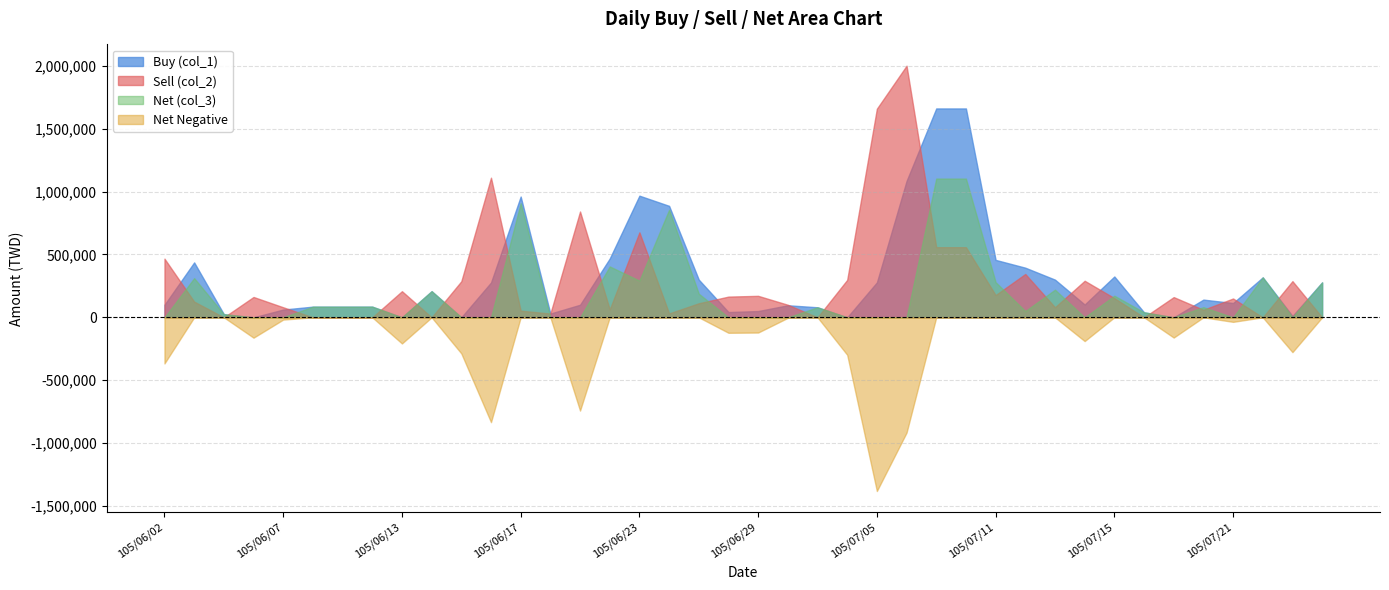

Where is the first local minimum for Buy (col_1)?

105/06/06